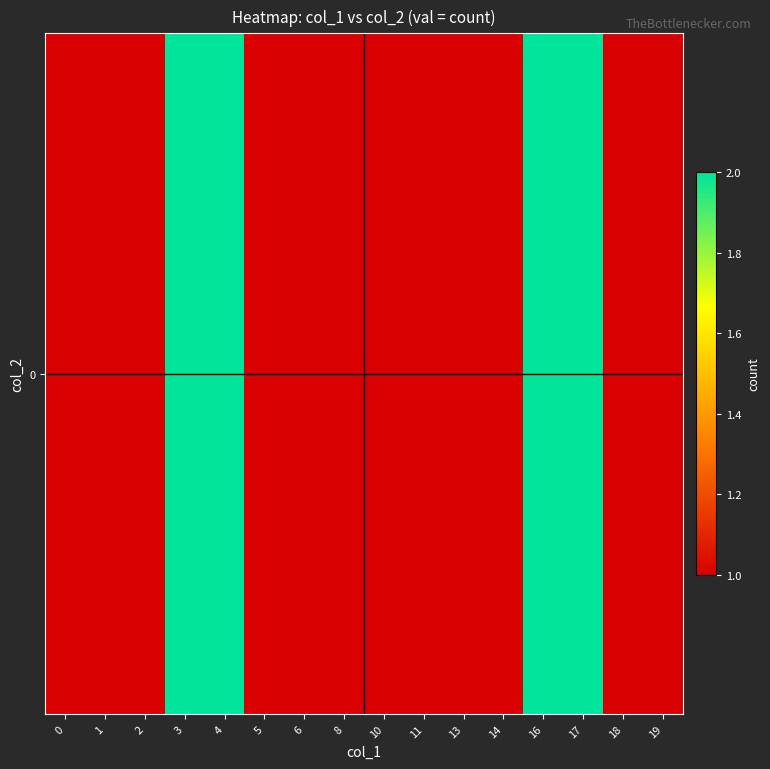

Reading left to right, transcribe all the data shown in this chart.

0=1	1=1	2=1	3=2	4=2	5=1	6=1	8=1	10=1	11=1	13=1	14=1	16=2	17=2	18=1	19=1